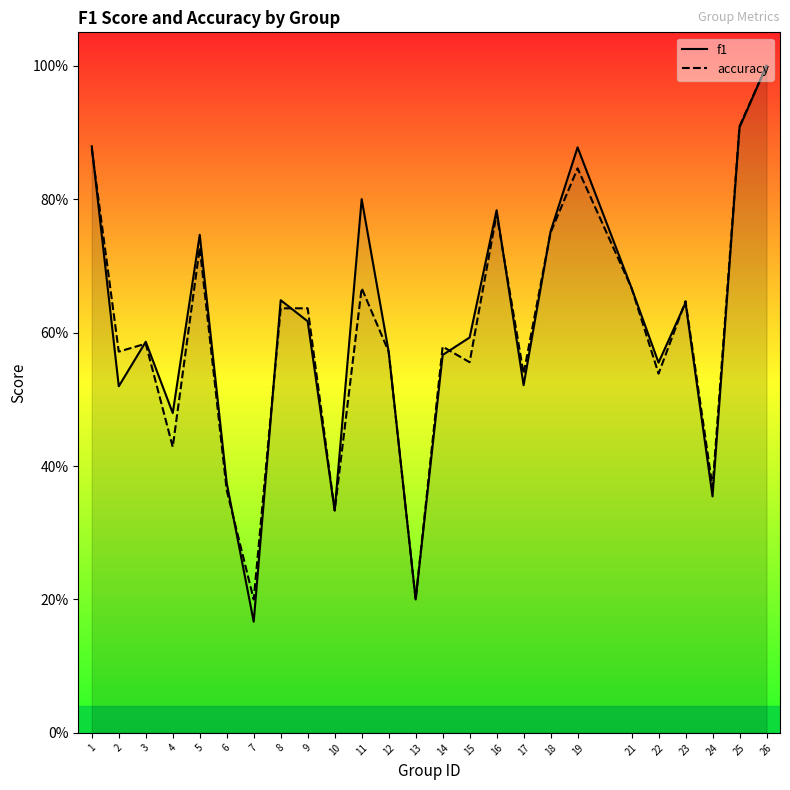

How many intersections are there between accuracy and f1?

9